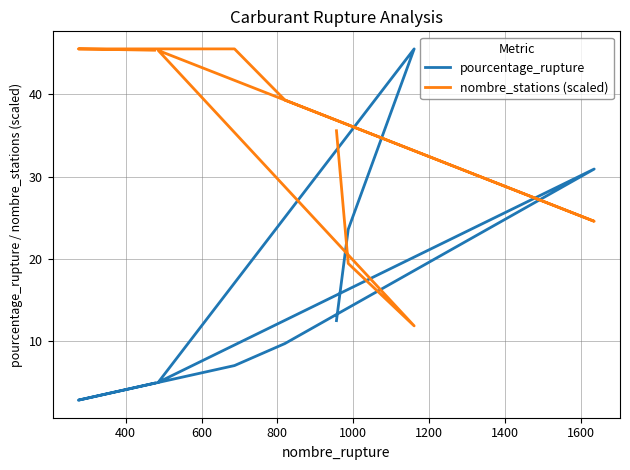

How many distinct data groups are displayed?

2